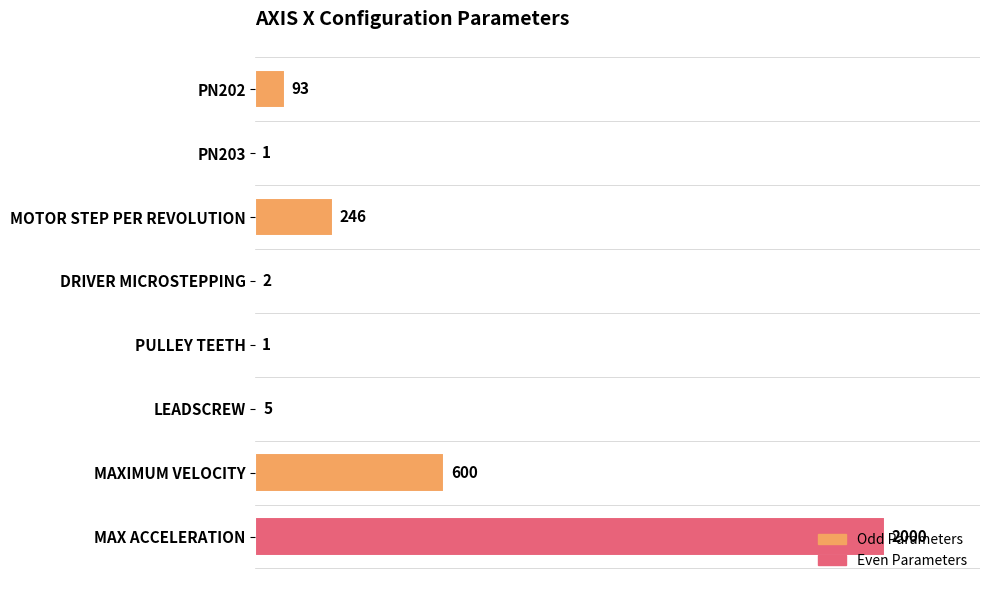

Approximately how many times larger is the value at MAXIMUM VELOCITY compared to LEADSCREW?

120.0